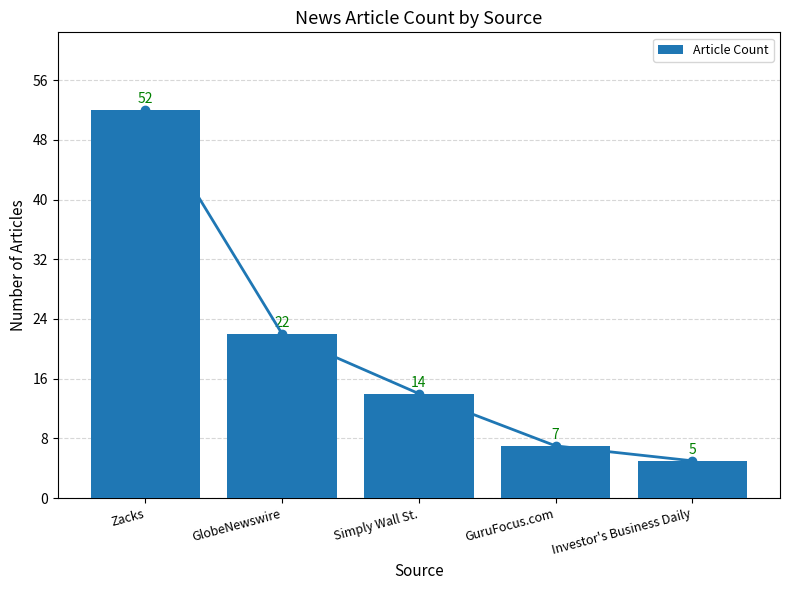

What is the label of the 1st bar from the right?

Investor's Business Daily